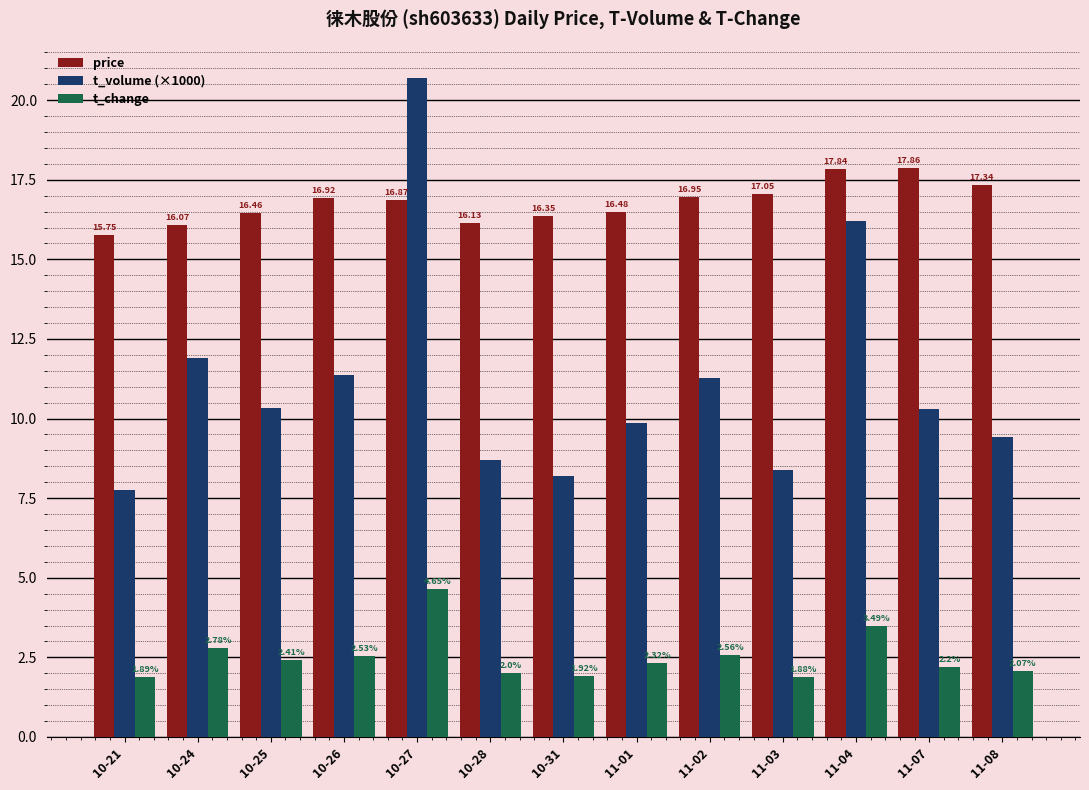

Which category has the highest value in the price series?

11-07